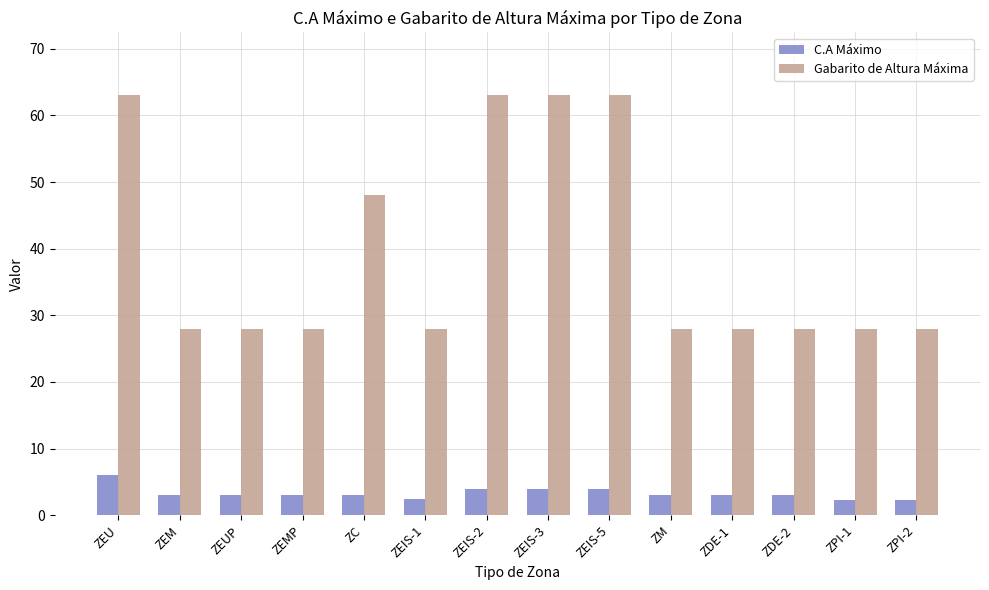

At how many categories does at least one series exceed 43?

5